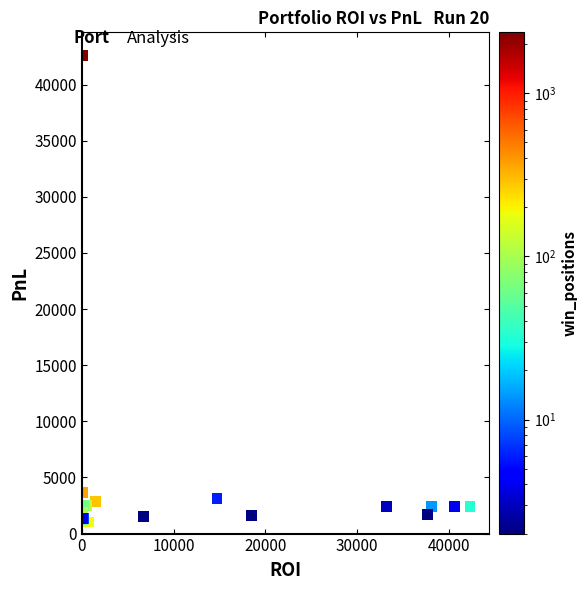

What Y value in the scatter plot is closest to 21806?

3662.1